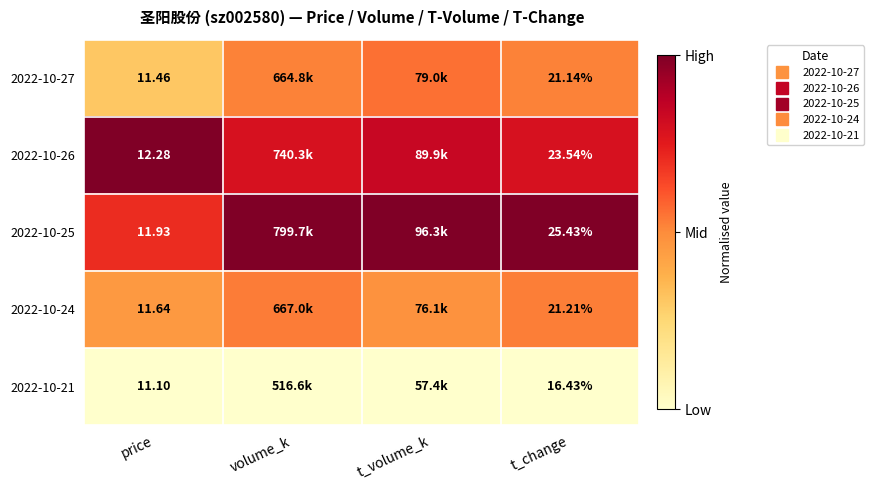

At which category is the sum across all series the highest?

t_volume_k